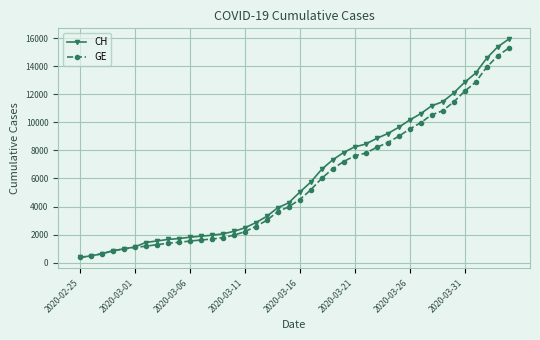

Which series has the widest spread of values?

CH